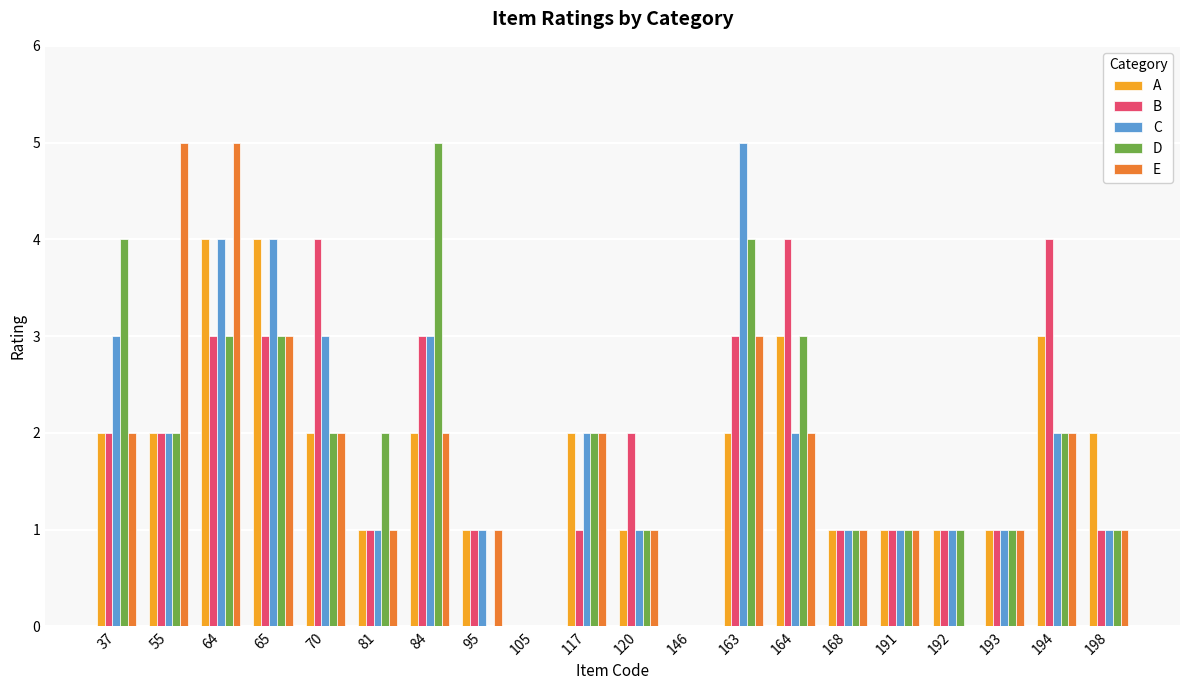

How many D values are between 1 and 3?

14